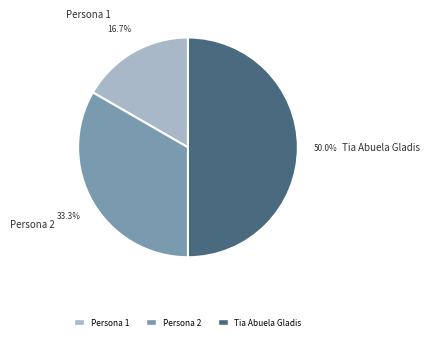

Is Persona 1 the majority of the pie?

No